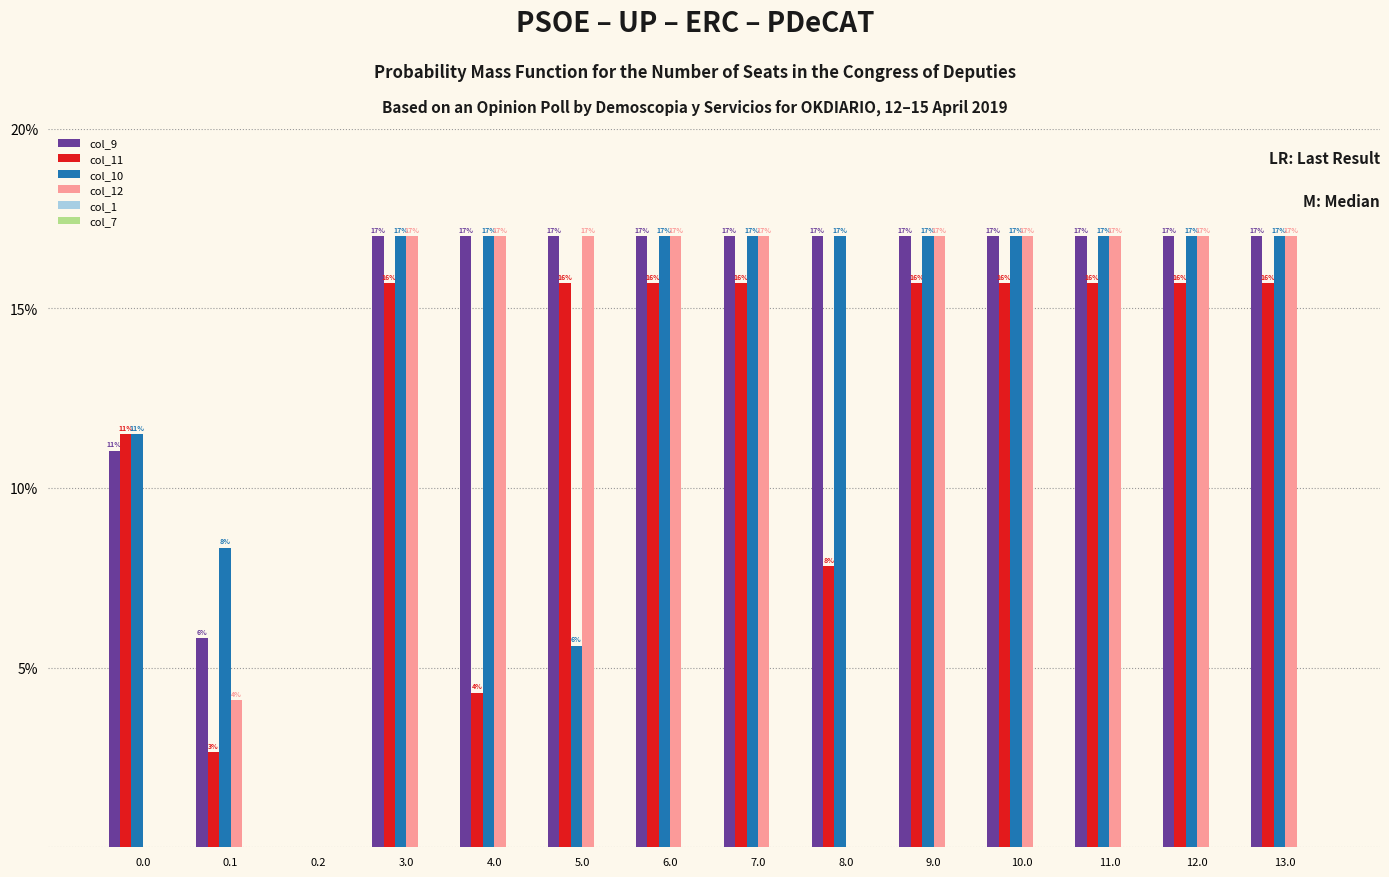

What is the maximum value for col_10?

17.0